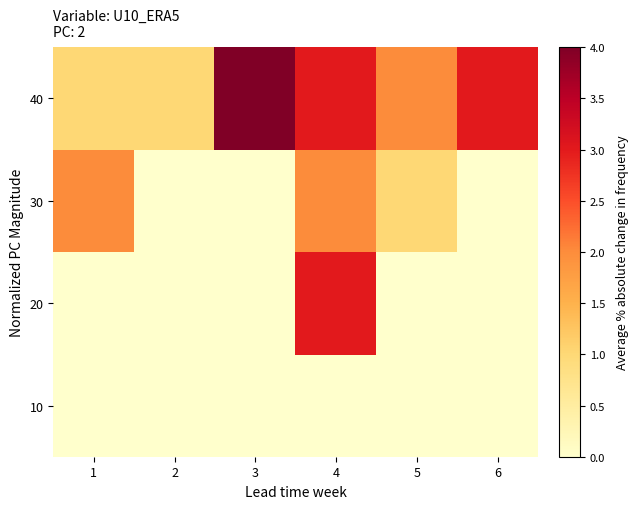

At how many categories does at least one series exceed 2?

3